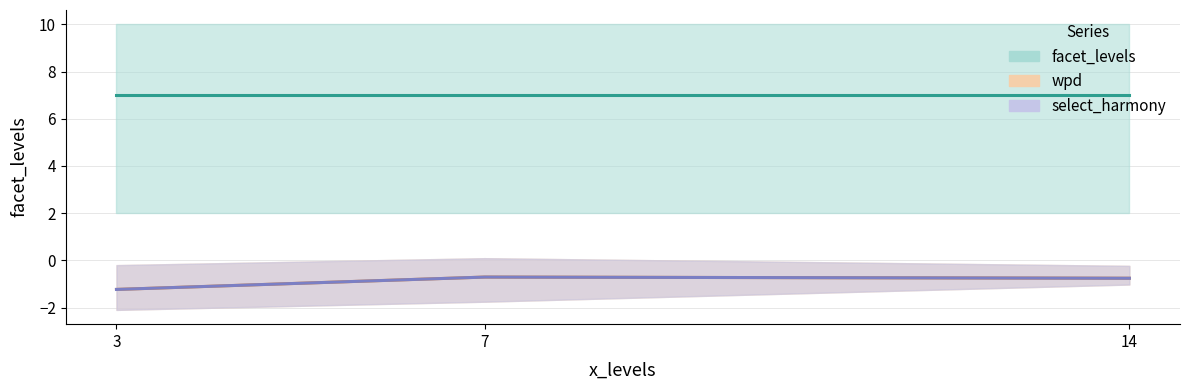

True or false: select_harmony has more than 1 interior local peaks.

False